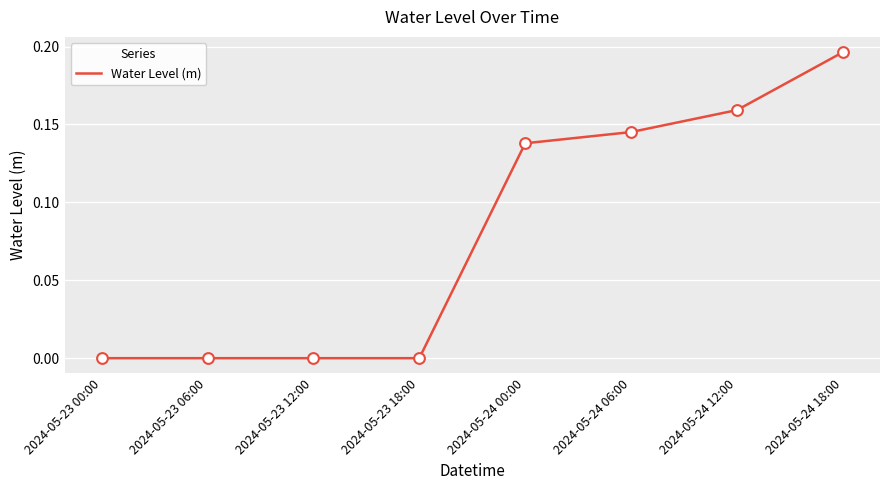

Between 2024-05-23 18:00 and 2024-05-24 12:00, which is larger?

2024-05-24 12:00